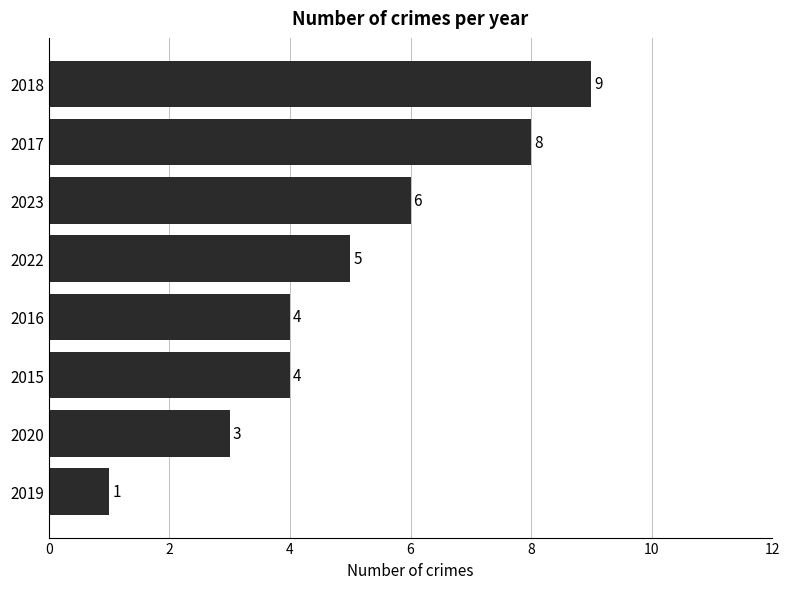

What is the difference between the second highest and minimum values?

7